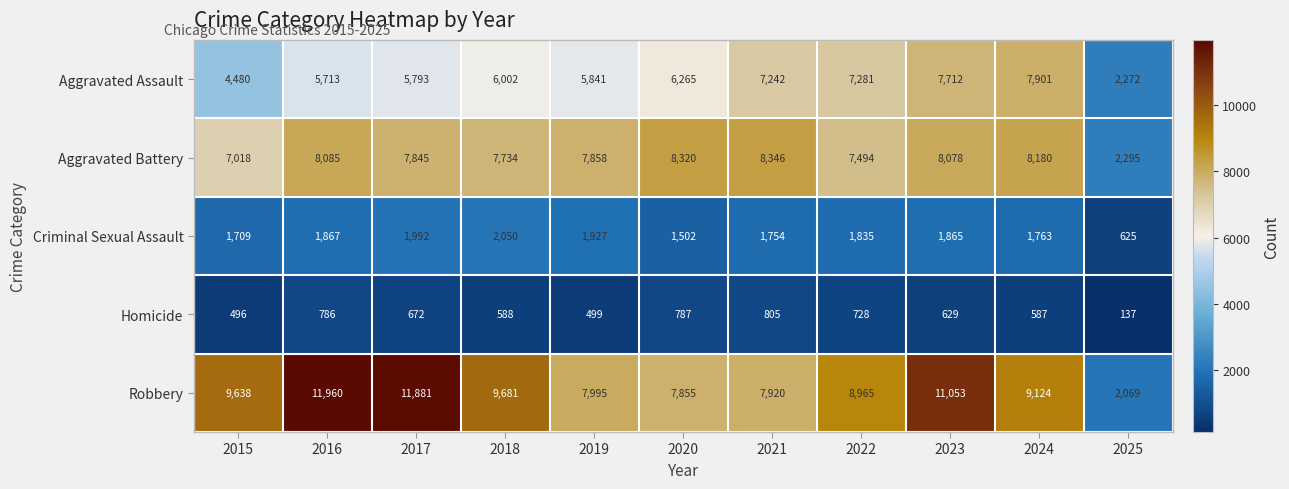

Which series has the largest total across all categories?

Robbery